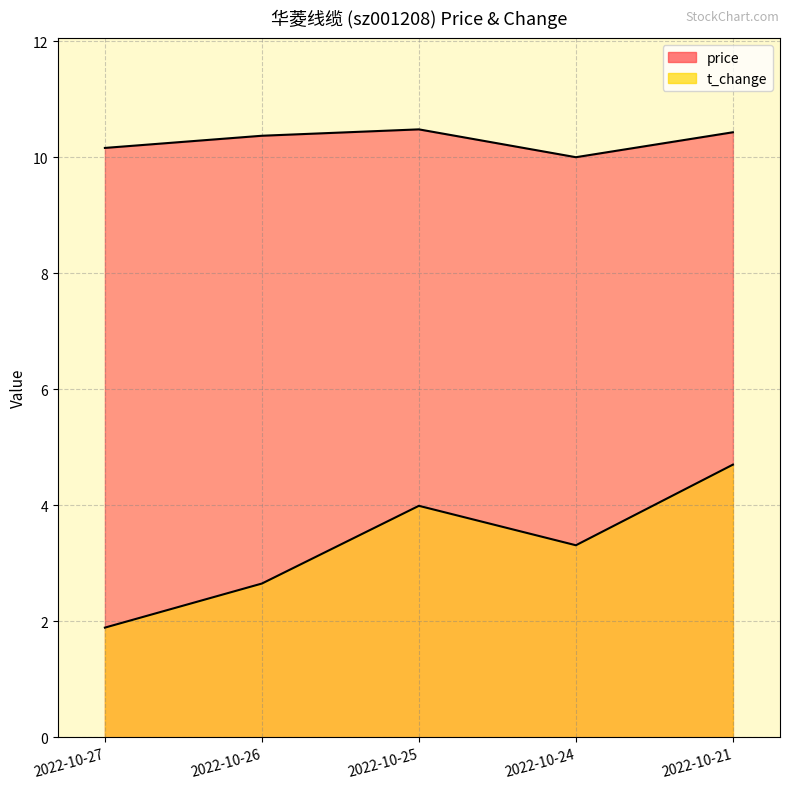

Which series has the largest total across all categories?

price